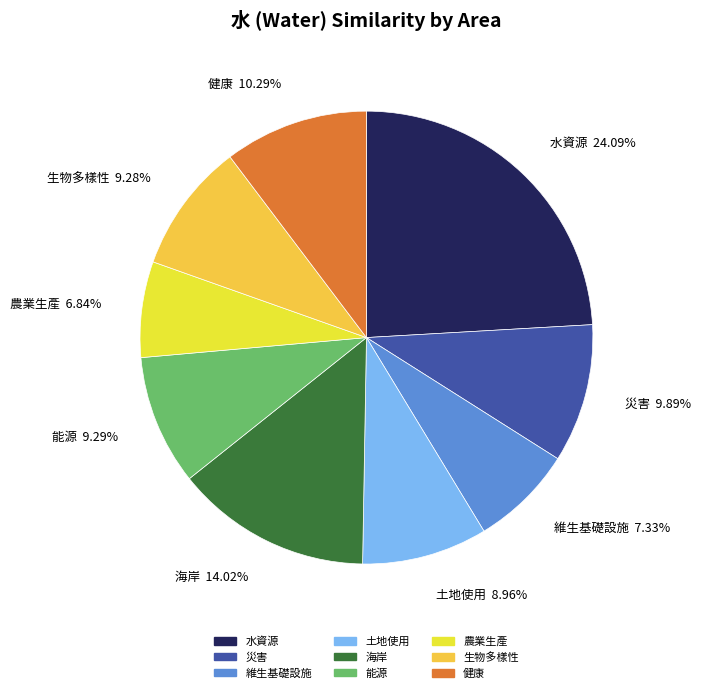

Is there any slice that represents more than half of the pie?

No